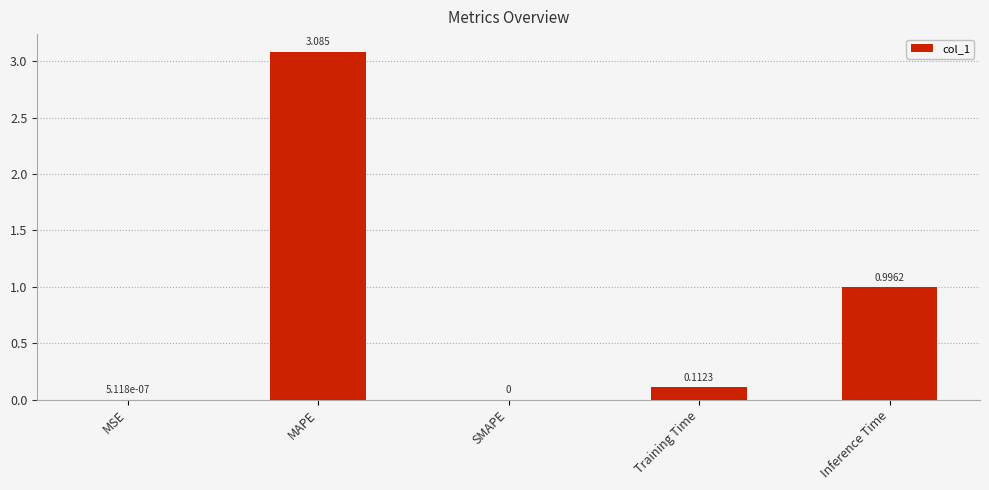

Does the chart contain stacked bars?

No